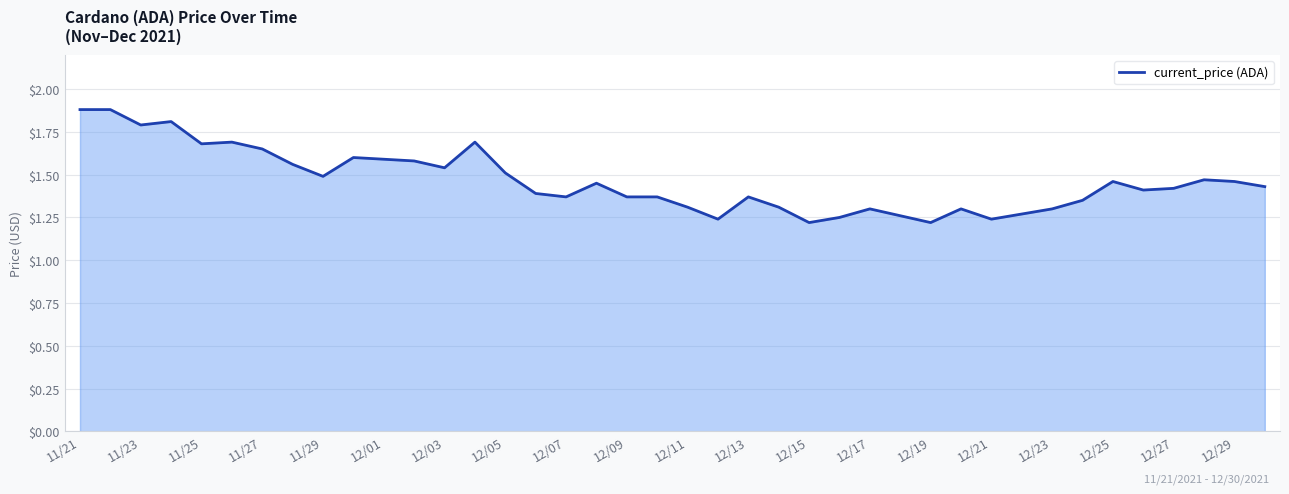

Does the chart display data point markers on the line(s)?

No